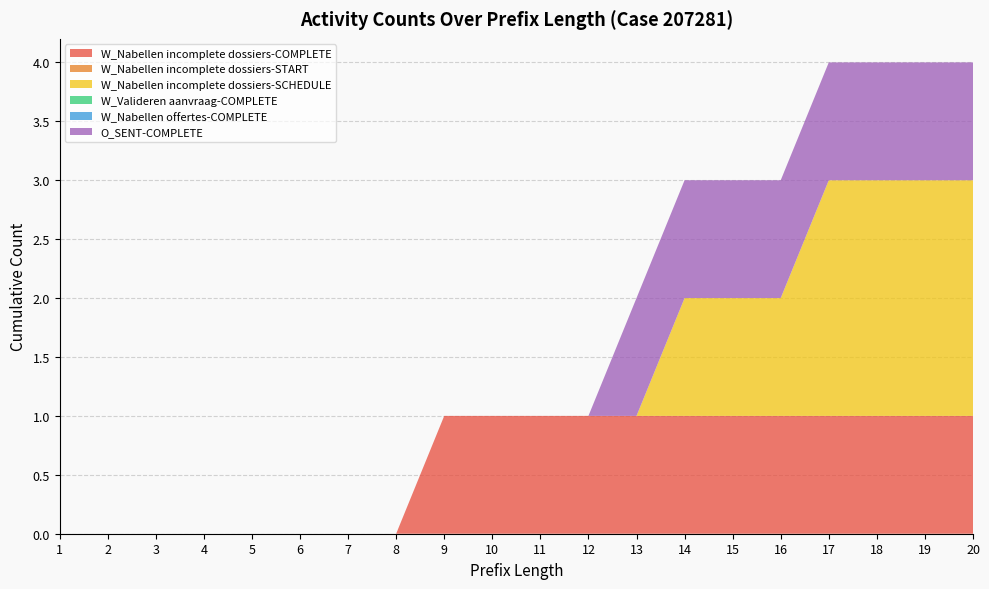

Reading right to left, extract all data points from this chart.

W_Nabellen incomplete dossiers-COMPLETE: 20=1	19=1	18=1	17=1	16=1	15=1	14=1	13=1	12=1	11=1	10=1	9=1	8=0	7=0	6=0	5=0	4=0	3=0	2=0	1=0
W_Nabellen incomplete dossiers-START: 20=0	19=0	18=0	17=0	16=0	15=0	14=0	13=0	12=0	11=0	10=0	9=0	8=0	7=0	6=0	5=0	4=0	3=0	2=0	1=0
W_Nabellen incomplete dossiers-SCHEDULE: 20=2	19=2	18=2	17=2	16=1	15=1	14=1	13=0	12=0	11=0	10=0	9=0	8=0	7=0	6=0	5=0	4=0	3=0	2=0	1=0
W_Valideren aanvraag-COMPLETE: 20=0	19=0	18=0	17=0	16=0	15=0	14=0	13=0	12=0	11=0	10=0	9=0	8=0	7=0	6=0	5=0	4=0	3=0	2=0	1=0
W_Nabellen offertes-COMPLETE: 20=0	19=0	18=0	17=0	16=0	15=0	14=0	13=0	12=0	11=0	10=0	9=0	8=0	7=0	6=0	5=0	4=0	3=0	2=0	1=0
O_SENT-COMPLETE: 20=1	19=1	18=1	17=1	16=1	15=1	14=1	13=1	12=0	11=0	10=0	9=0	8=0	7=0	6=0	5=0	4=0	3=0	2=0	1=0